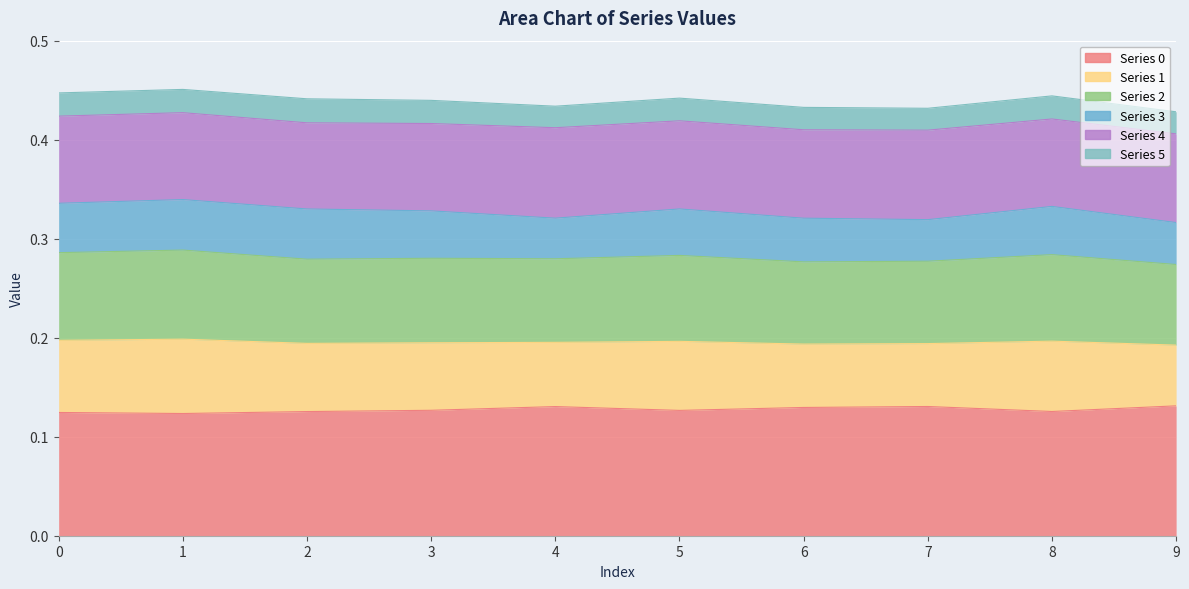

Which category has the highest value in the Series 0 series?

9